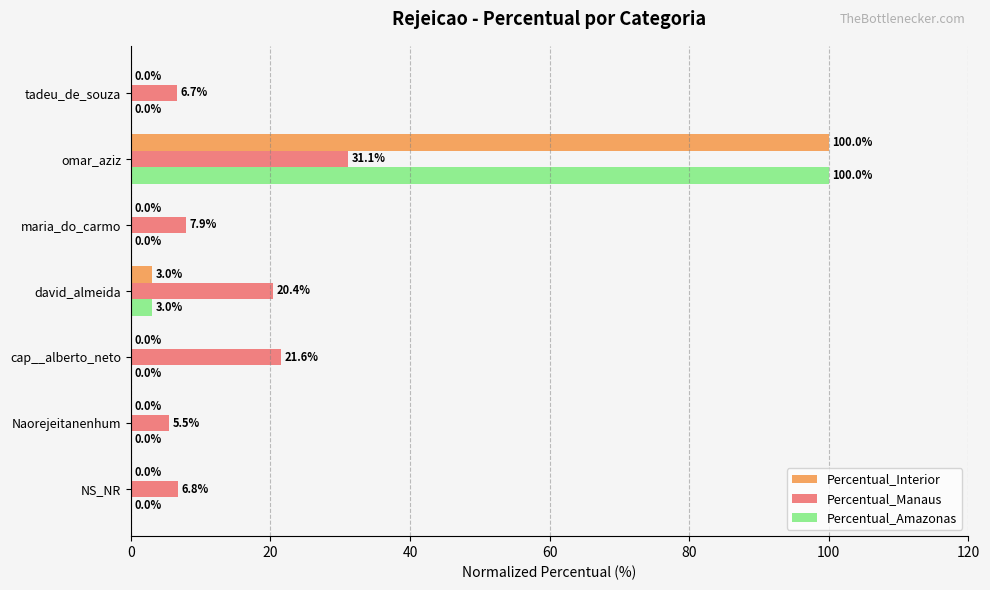

How many distinct data groups are displayed?

3